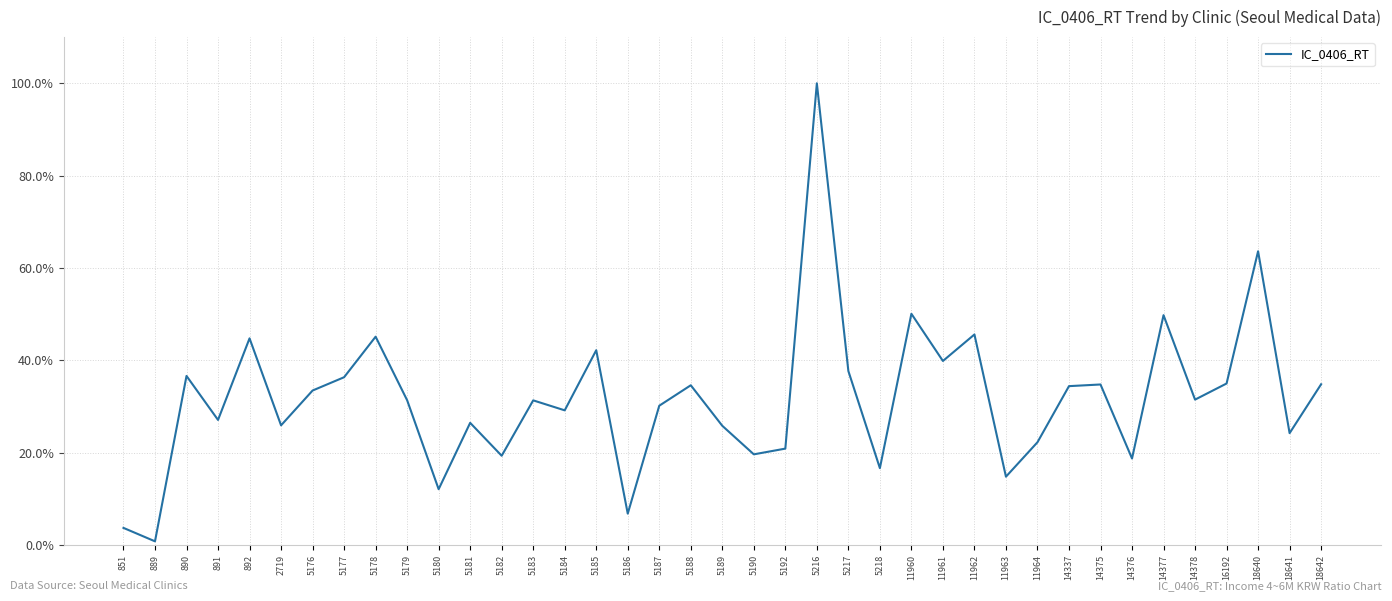

The value at 5184 is 29.2. True or false?

True